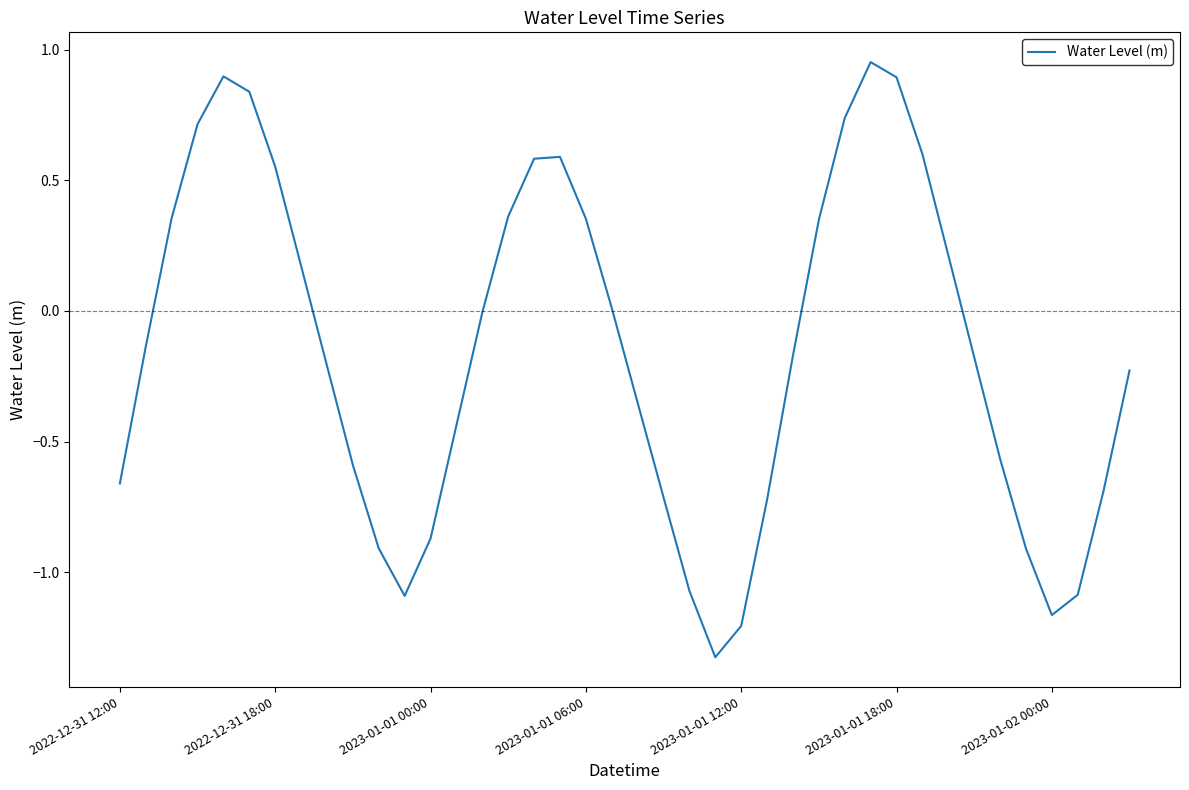

Where is the first local minimum?

11